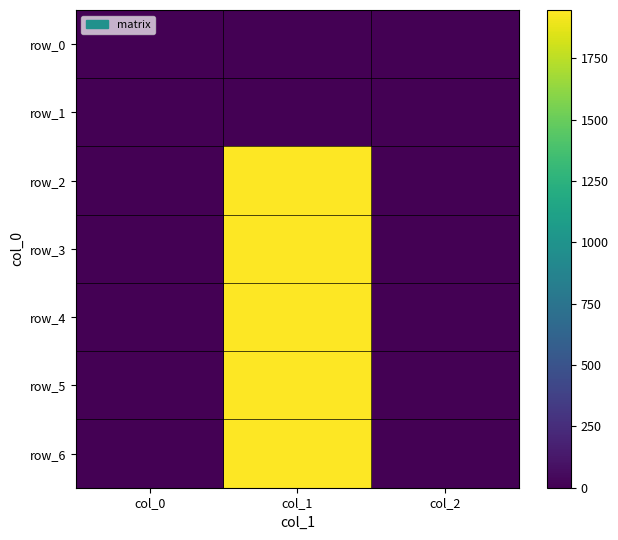

Is it true that row_4 equals 0.7 at col_0?

True